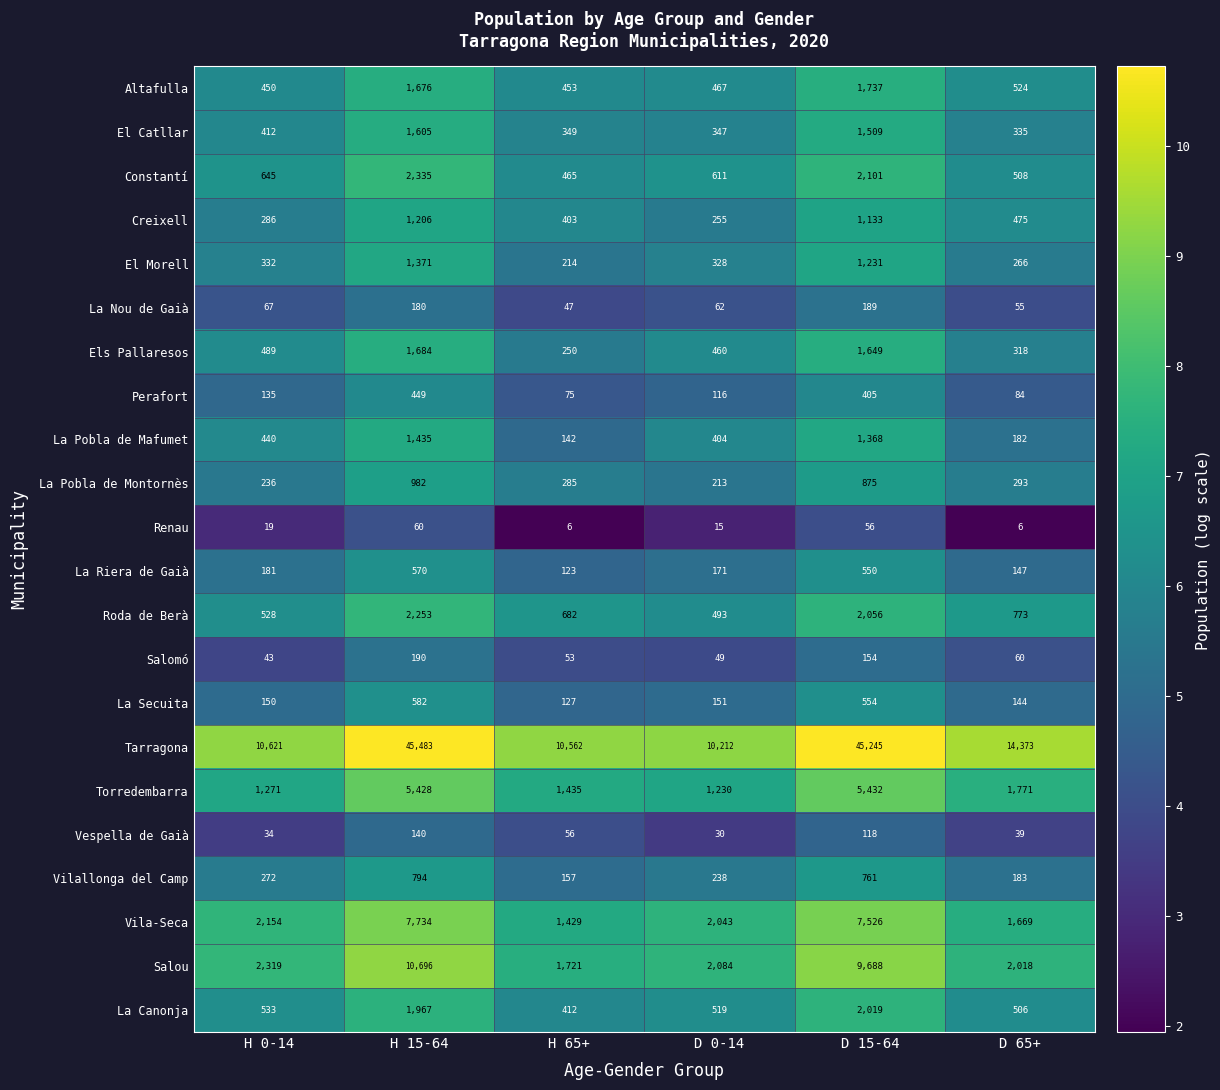

What is the average value of the La Riera de Gaià series?

290